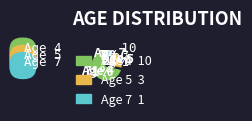

Which has a higher value, Age 7 or Age 4?

Age 4